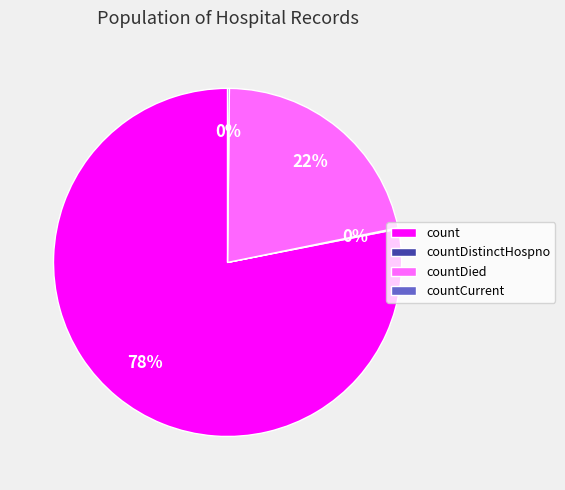

To the nearest percent, what is the difference between the largest and smallest slice percentages?

78%